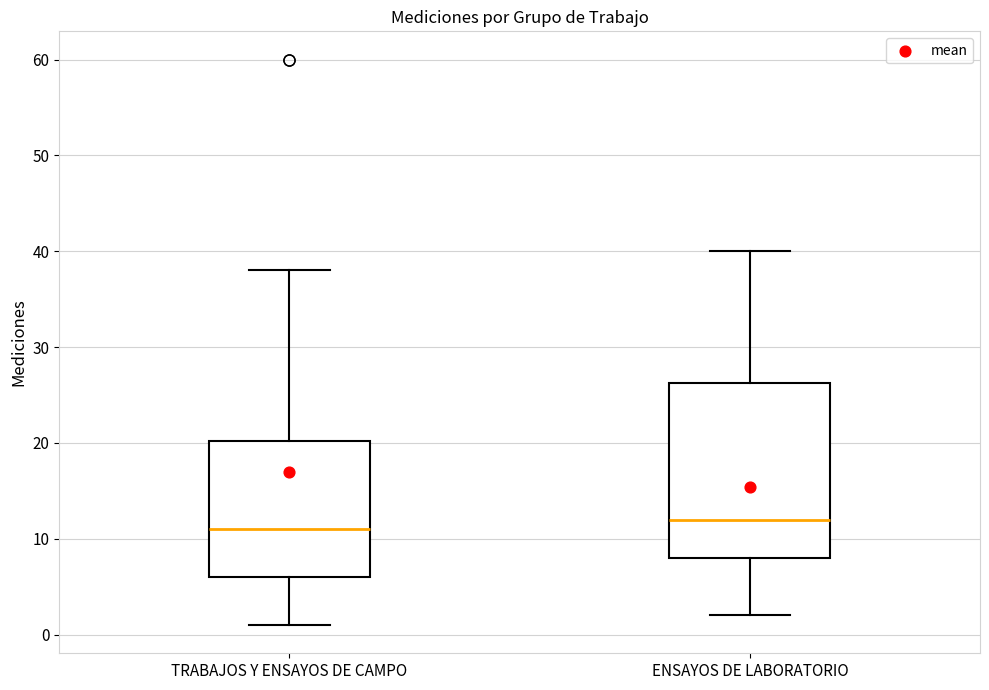

Reading left to right, read every box against the y-axis: the position of its median line, the range the box covers, and the ends of its whiskers. The values are not printed on the chart, so give them approximately, as read against the axis.

TRABAJOS Y ENSAYOS DE CAMPO: median 11, box 6 to 20, whiskers 1 to 38
ENSAYOS DE LABORATORIO: median 12, box 8 to 26, whiskers 2 to 40